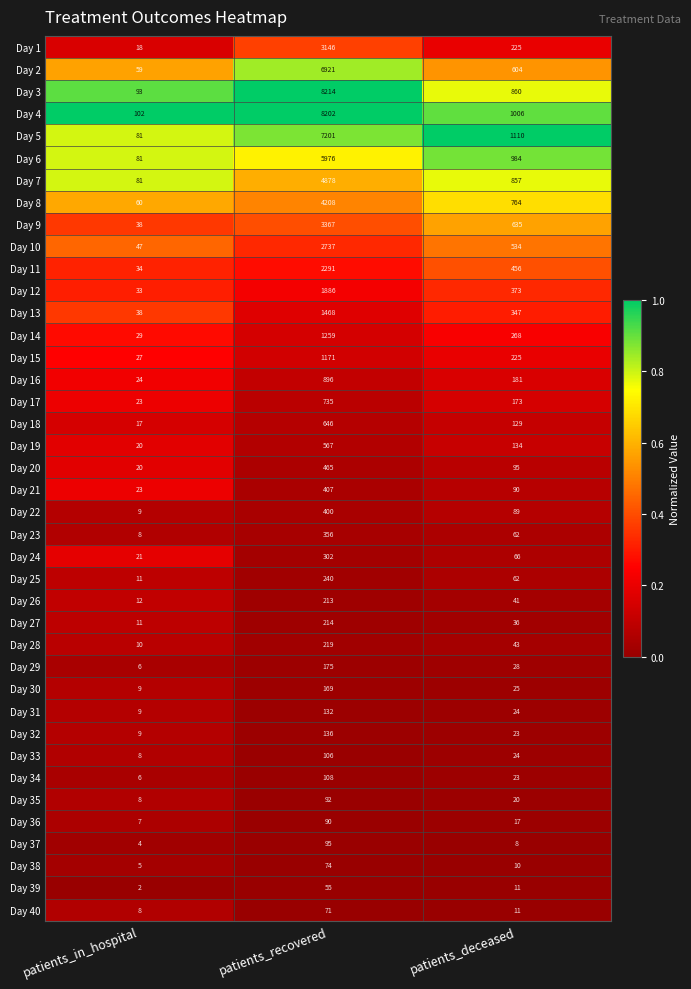

True or false: Day 1 has a value of 225 at patients_deceased.

True